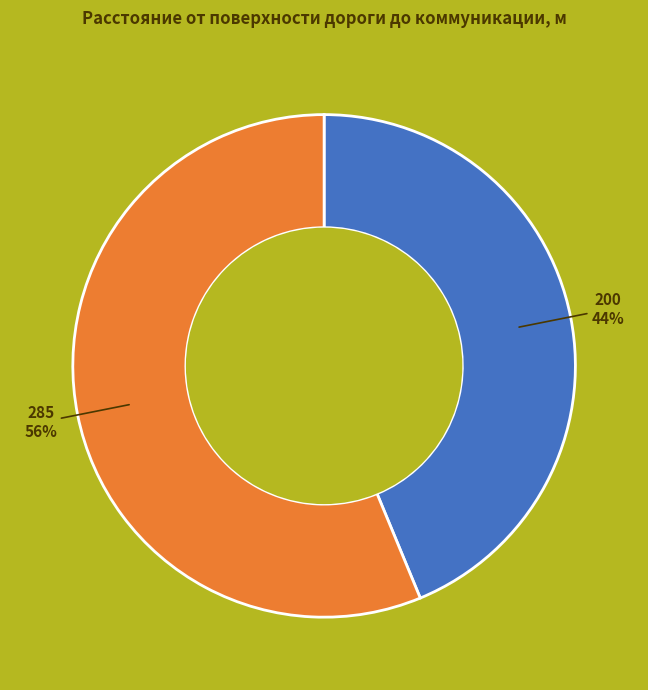

Combined, do 200 and 285 account for over 50%?

Yes